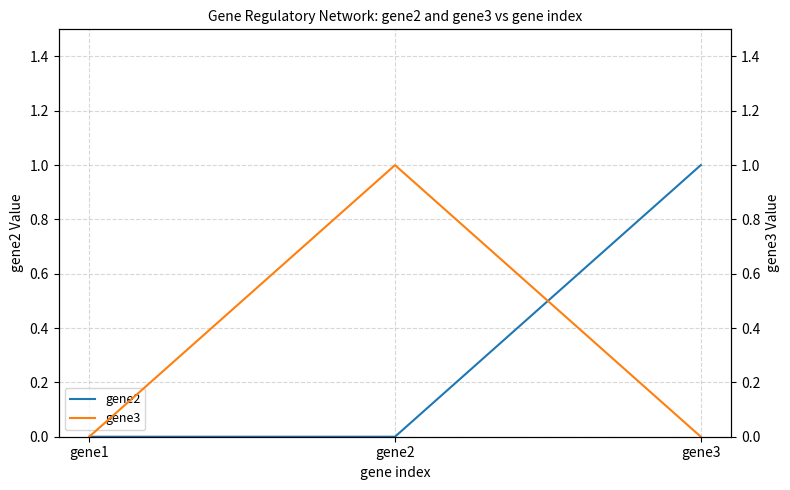

Does the chart display data point markers on the line(s)?

No